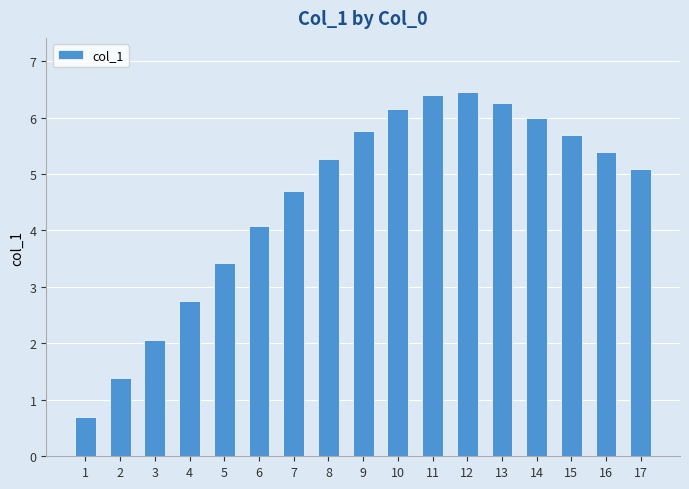

What is the value of the 8th bar from the left?

5.3